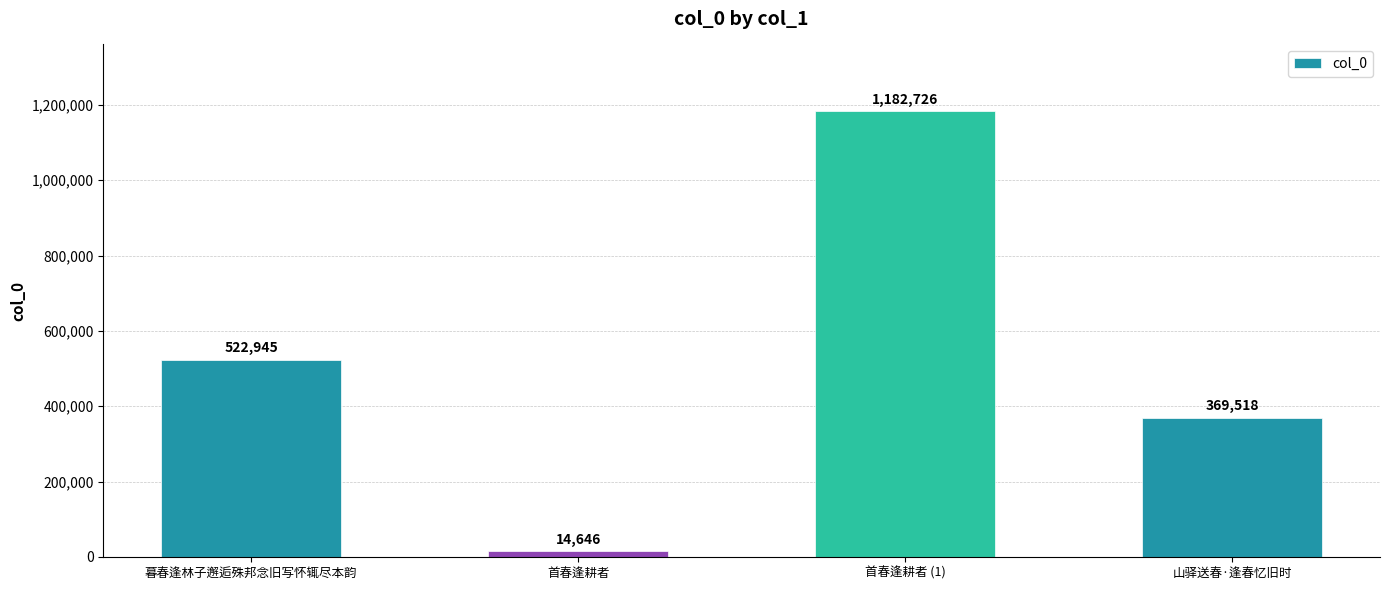

What is the sum of all values?

2089835